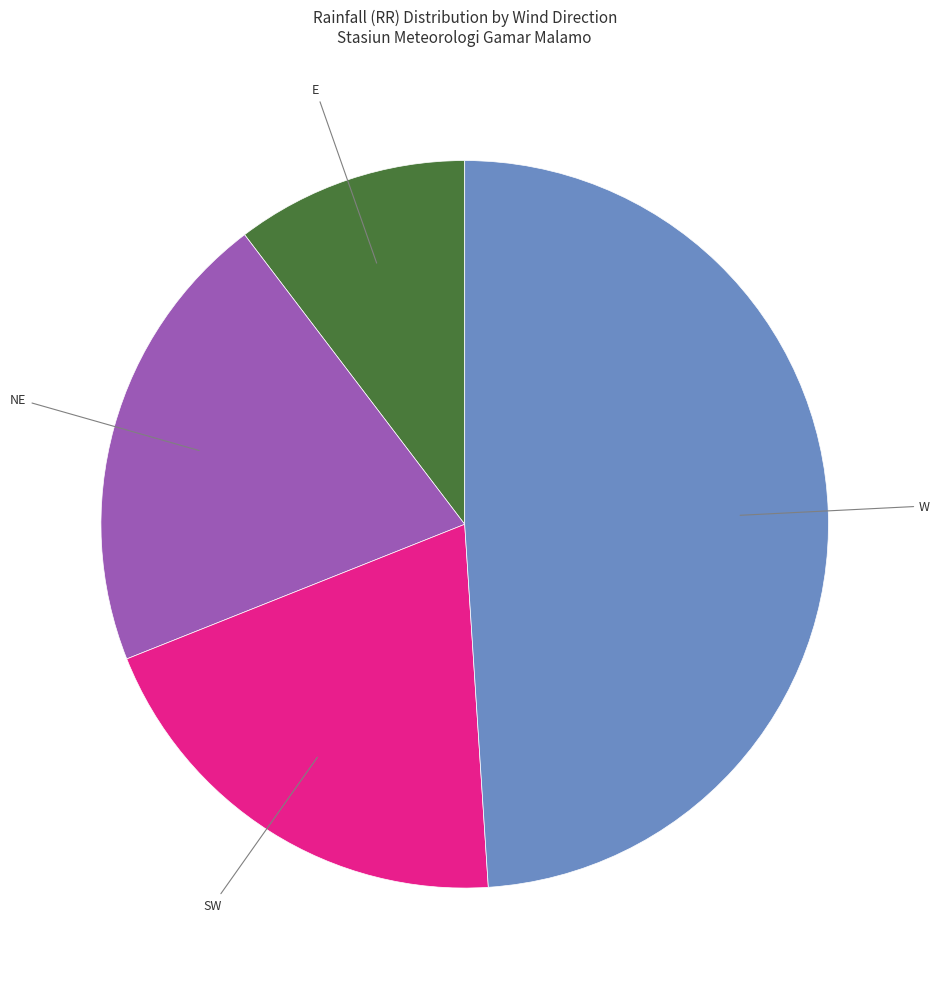

Is there any slice that represents more than half of the pie?

No